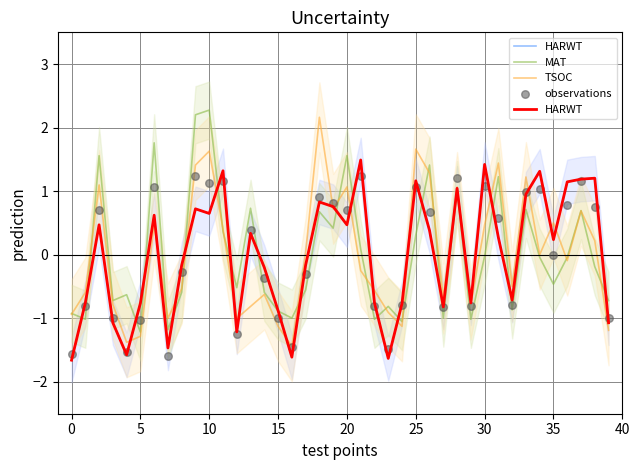

Which series contains the highest Y value?

MAT